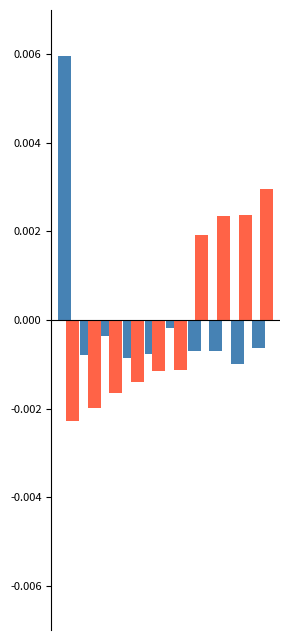

Count the number of categories in the chart.

10